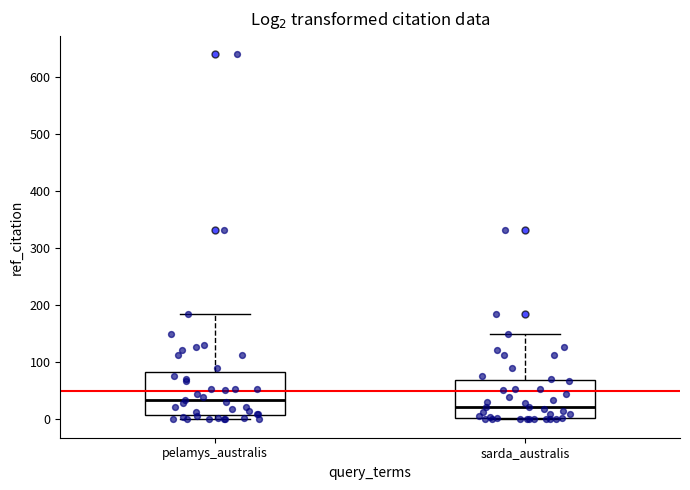

Where is the upper edge of the box for pelamys_australis on the y-axis? The values are not printed on the chart, so give them approximately, as read against the axis.

80